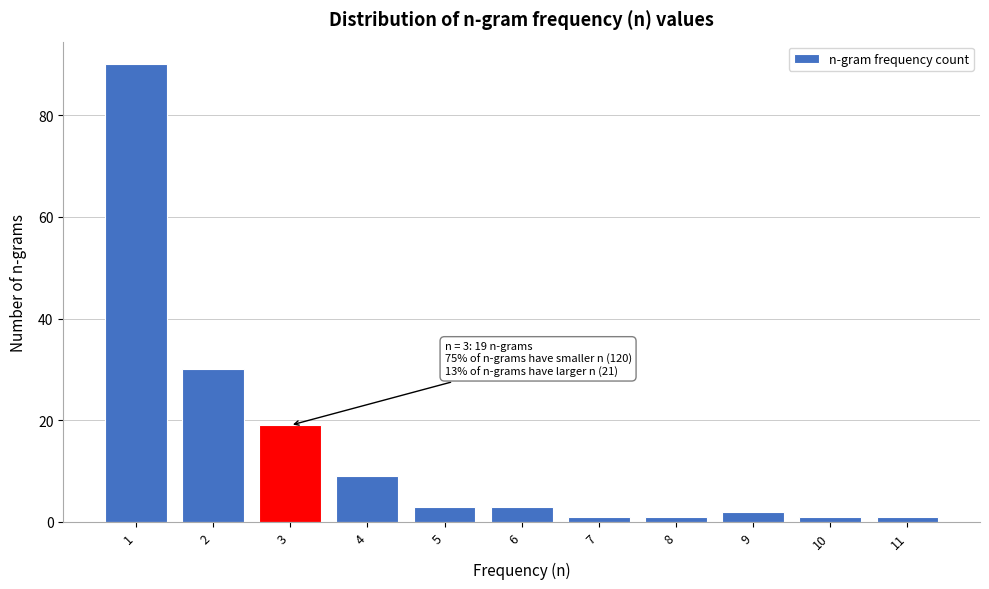

Reading left to right, what are all the values shown in this chart?

90	30	19	9	3	3	1	1	2	1	1